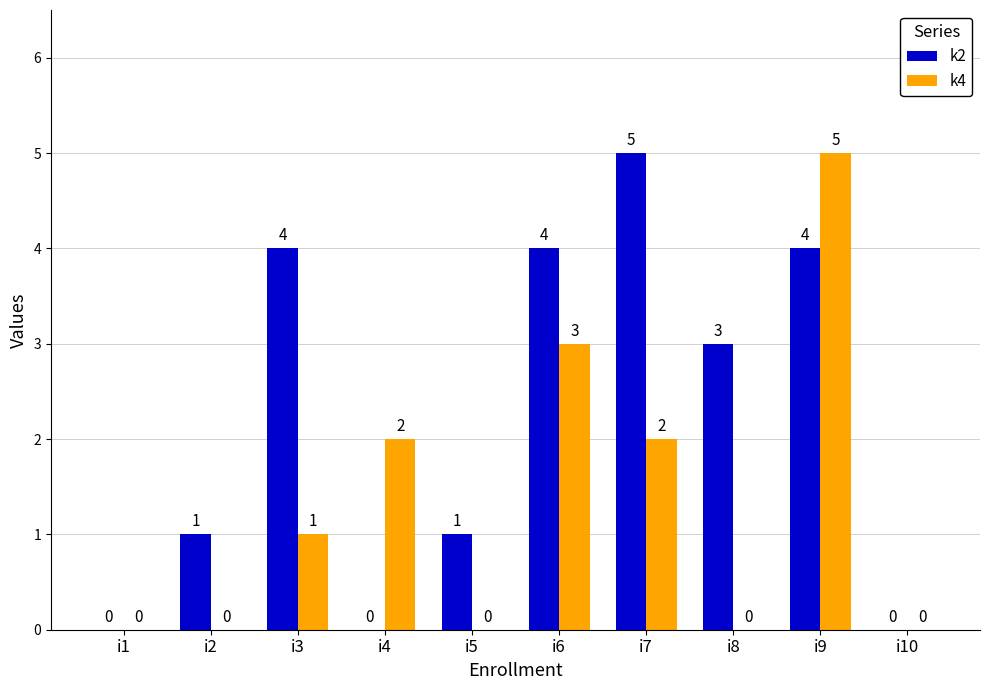

Which category has the highest value in the k4 series?

i9